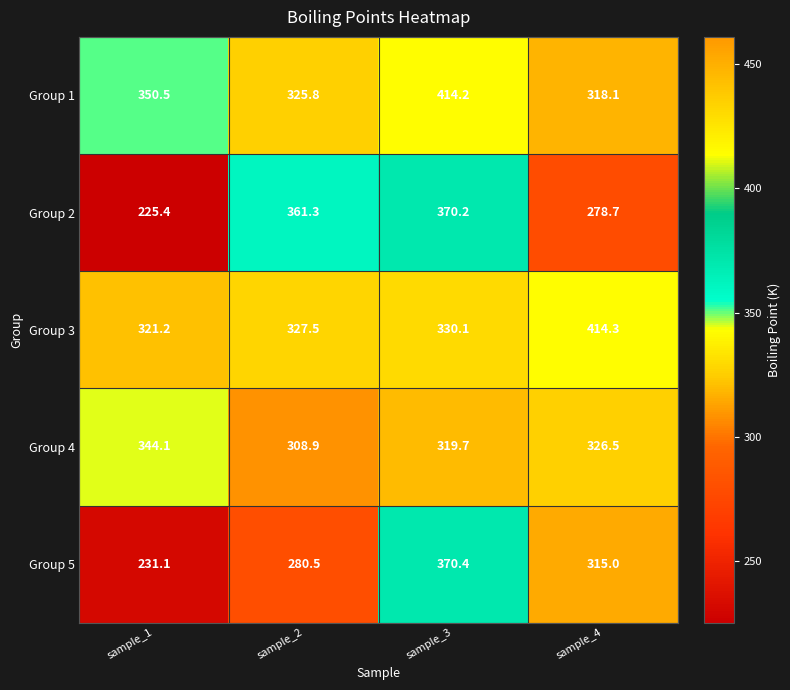

True or false: Group 1 has a value of 325.8 at sample_2.

True